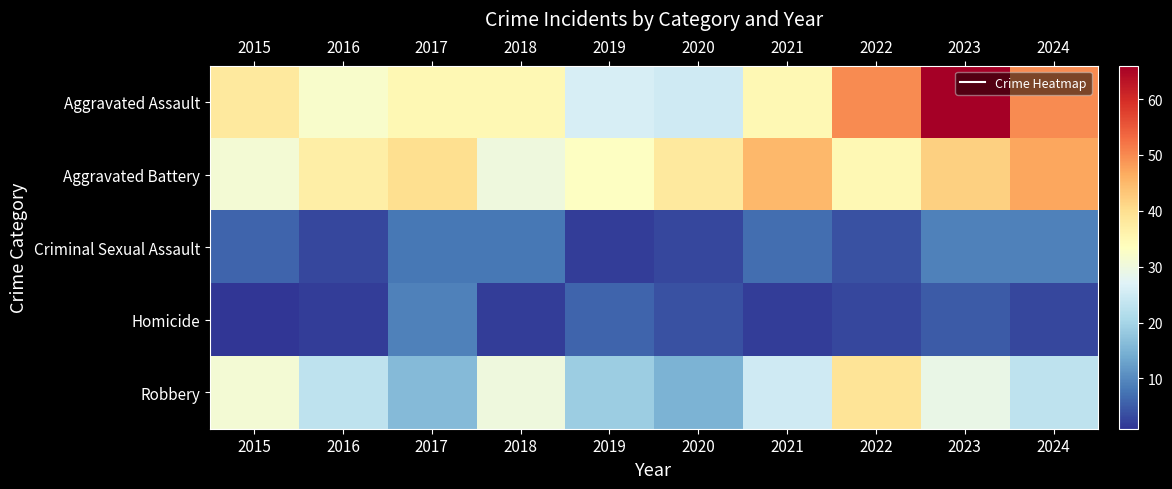

Which series has the widest spread of values?

Aggravated Assault